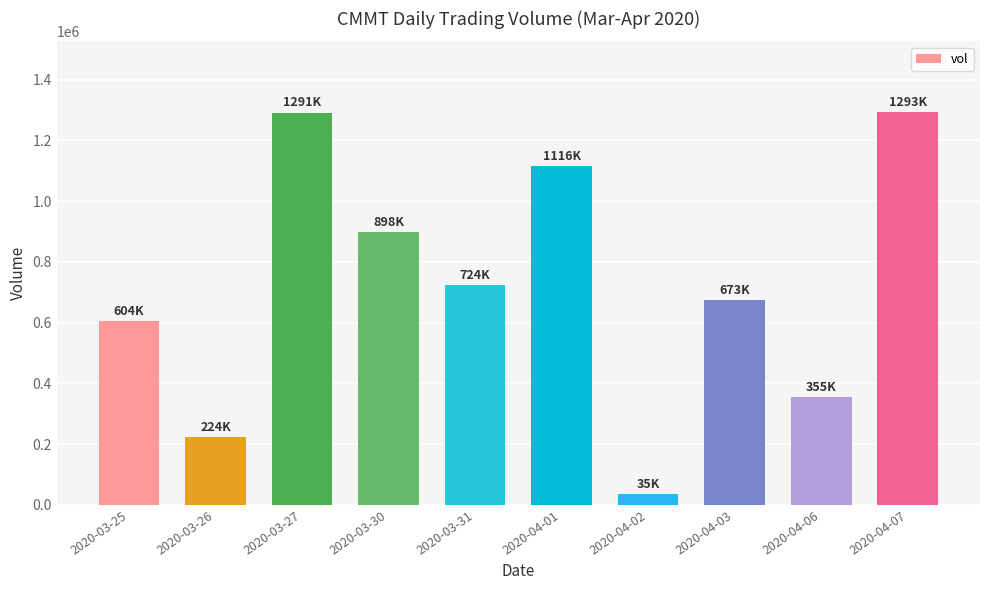

Which has a higher value, 2020-04-02 or 2020-04-06?

2020-04-06